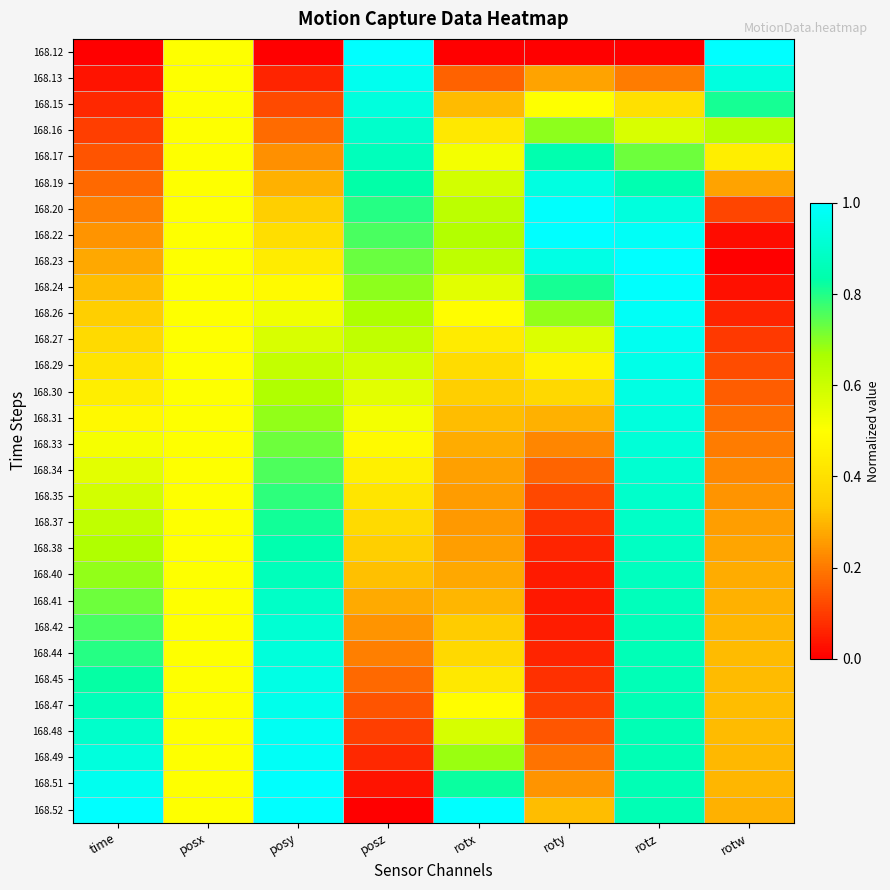

What is the total value across all series at rotz?

24.5